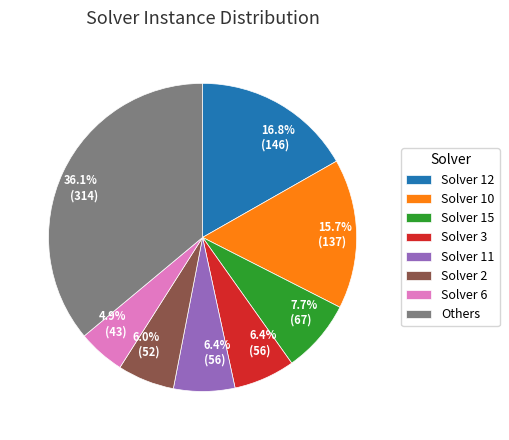

Is there a majority slice in this chart?

No